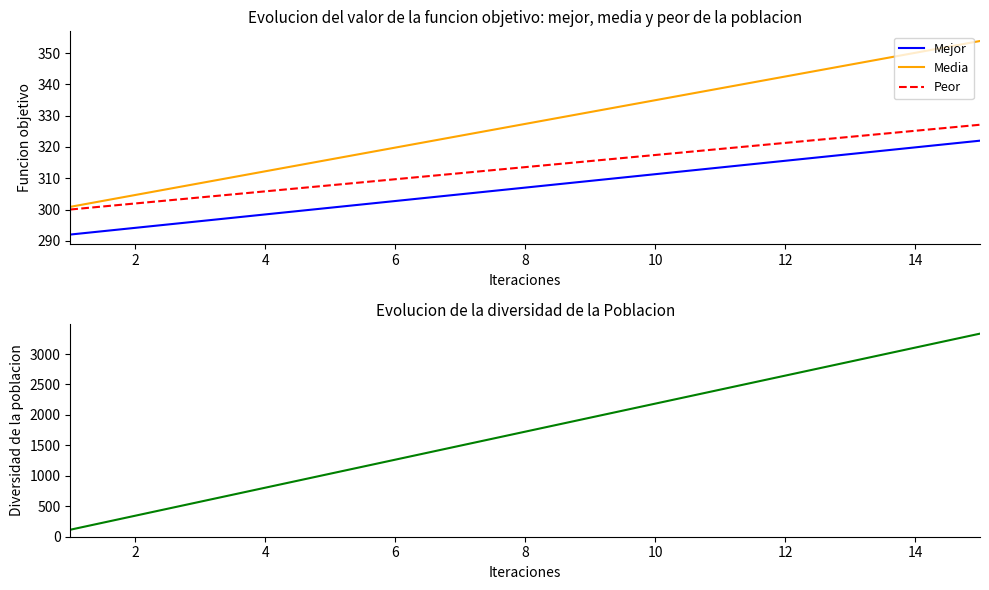

The Media series shows 334.9 at 10. True or false?

True